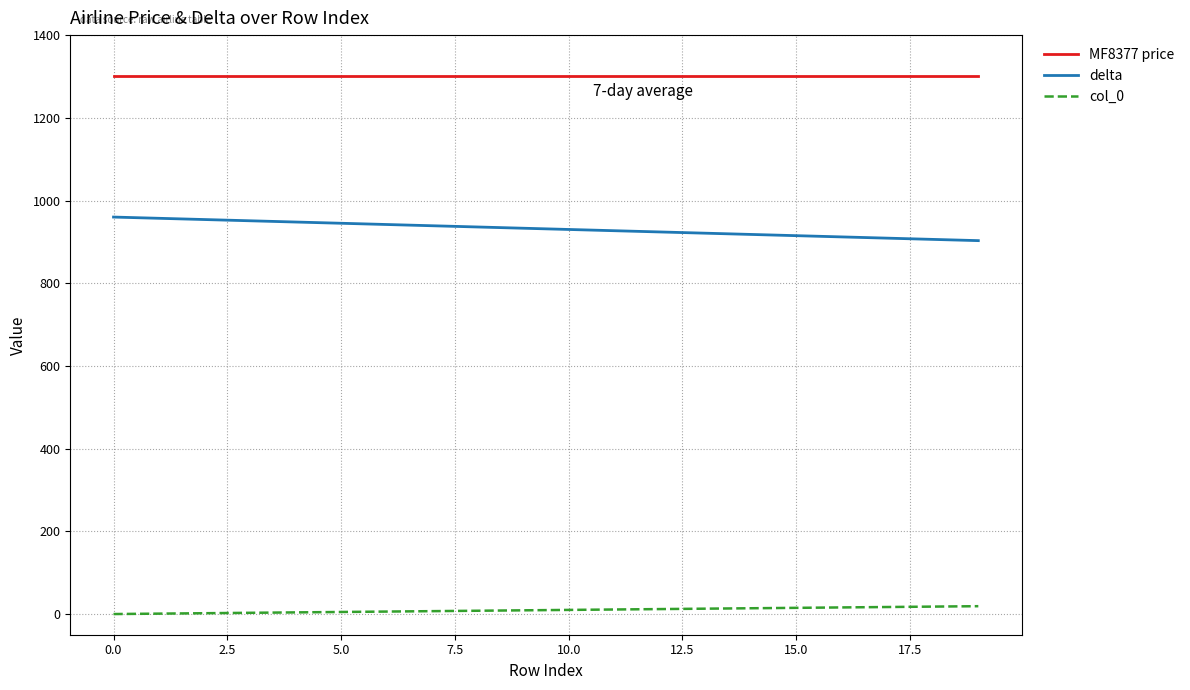

Is this an area chart (filled region under the line)?

No